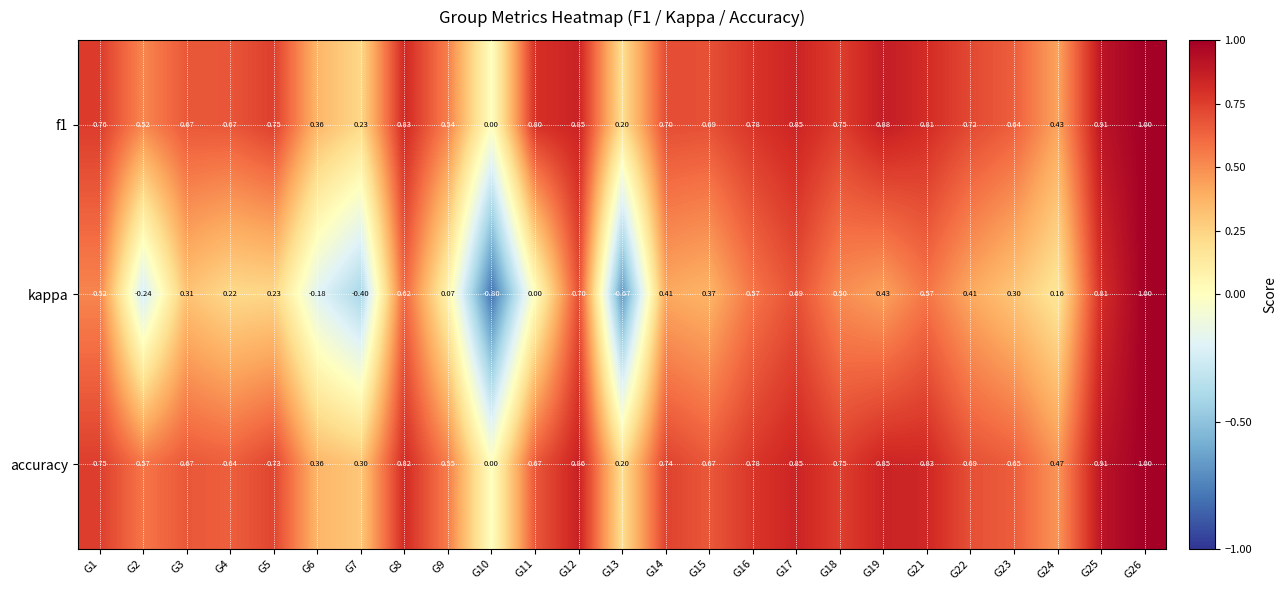

At which category is the sum across all series the highest?

G26